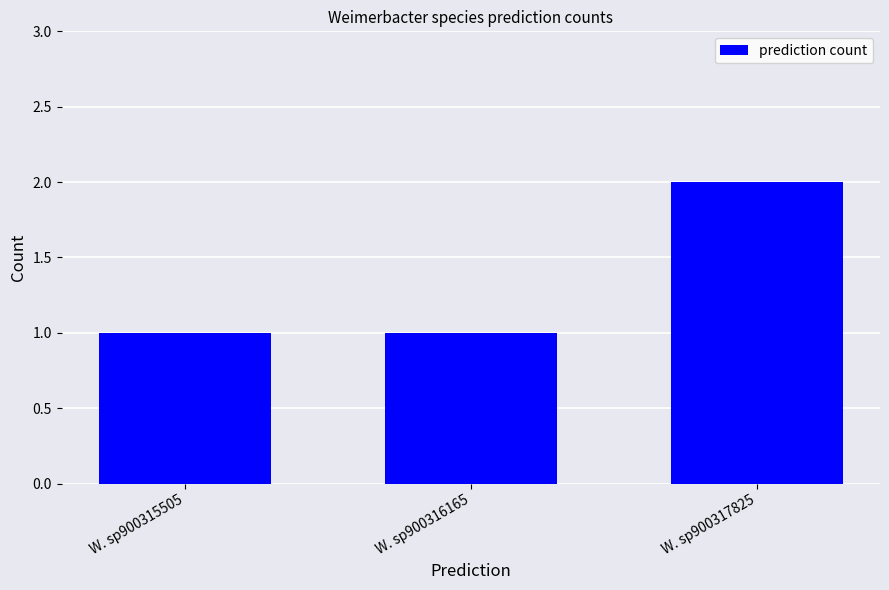

What is the maximum value shown in the chart?

2